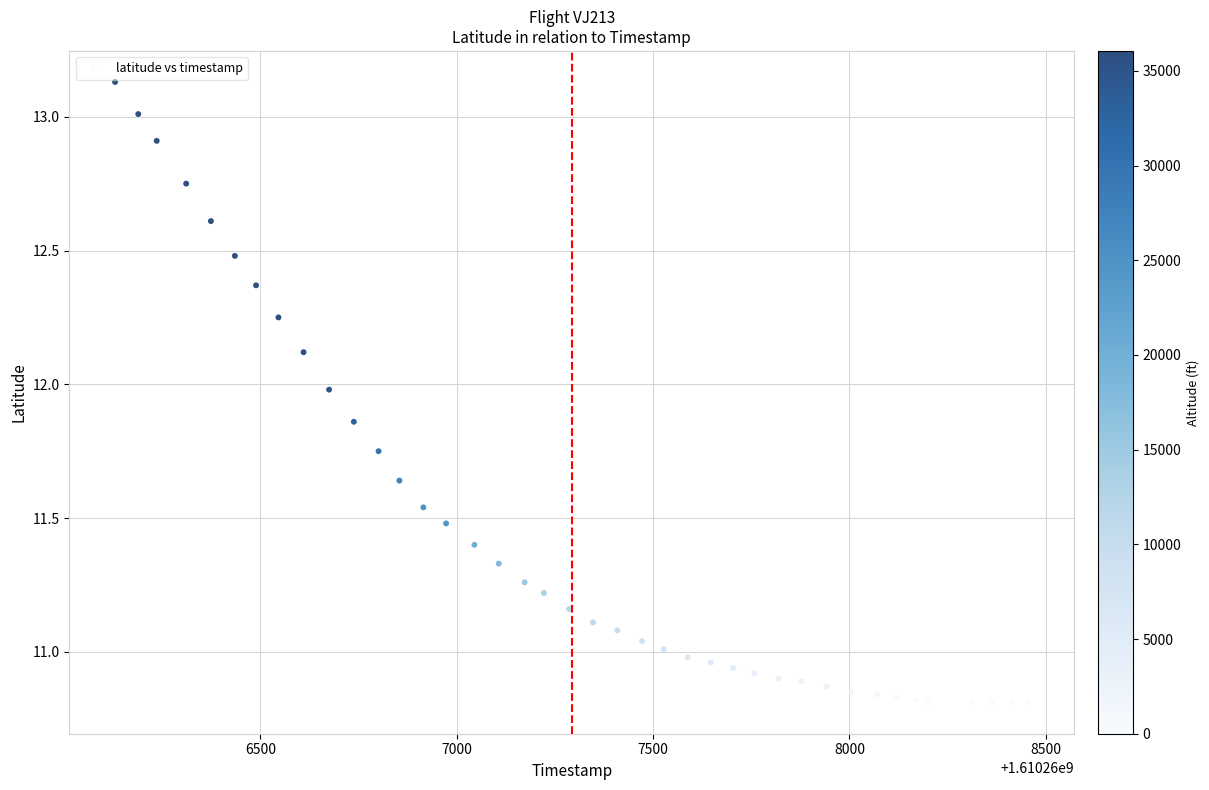

What is the range of Y values (max minus min)?

2.3